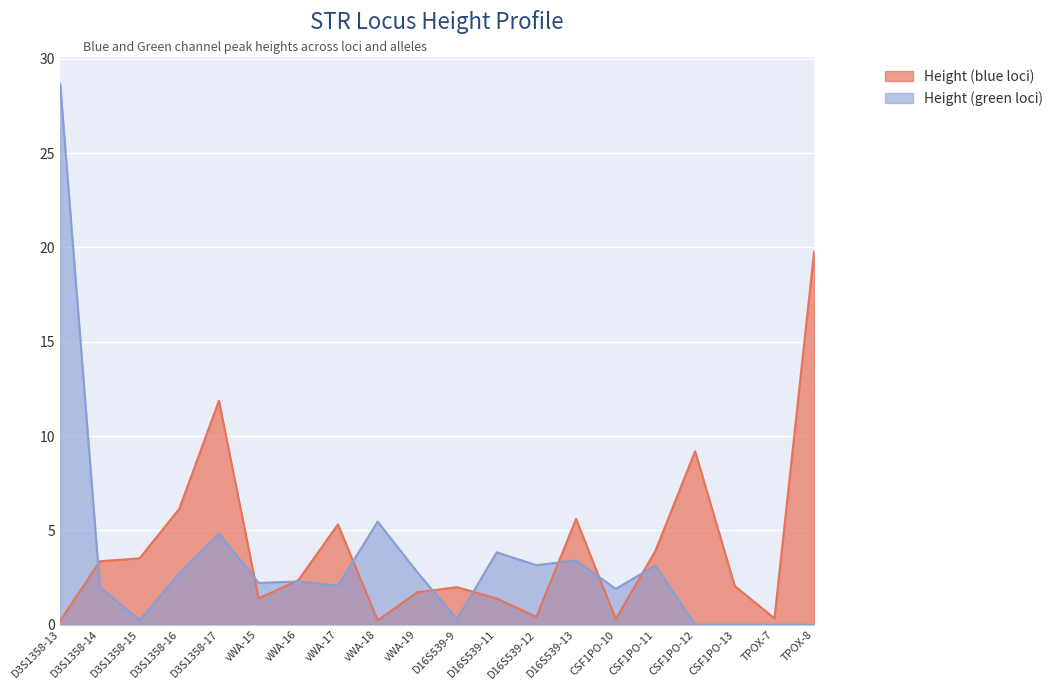

Reading left to right, list all the values displayed in this chart.

Height (blue loci): 0.2	3.4	3.5	6.1	11.9	1.4	2.4	5.3	0.2	1.7	2.0	1.4	0.4	5.6	0.3	3.9	9.2	2.0	0.3	19.8
Height (green loci): 28.7	2.0	0.2	2.7	4.8	2.2	2.3	2.1	5.5	2.8	0.3	3.8	3.2	3.4	1.9	3.1	0.0	0.0	0.0	0.0